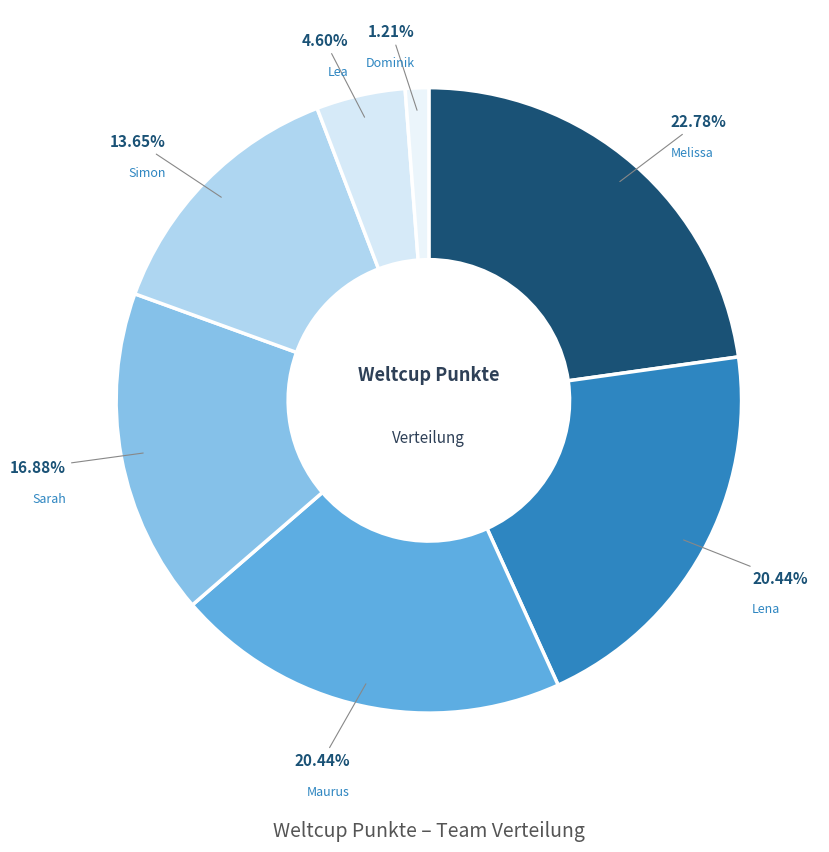

Which category has the biggest portion of the pie?

Melissa